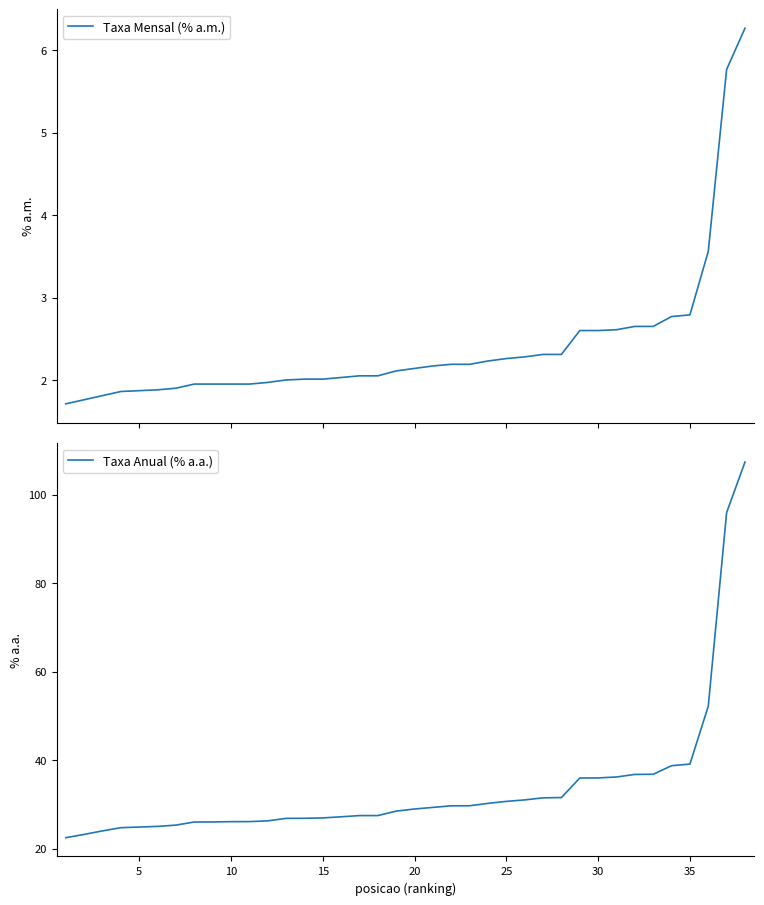

What is the highest value of the Taxa Mensal (% a.m.) series?

6.3